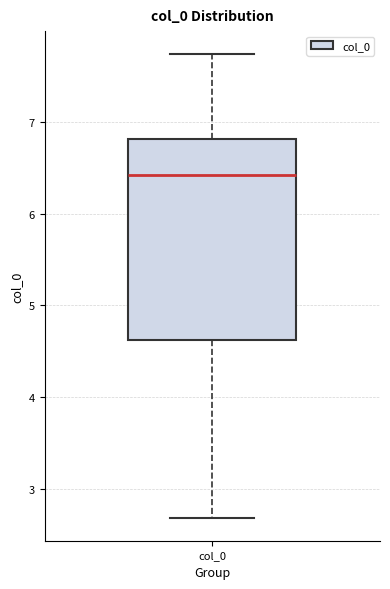

Transcribe this box plot: give where the median line is, the range the box spans, and where the two whiskers end, as read against the y-axis. The values are not printed on the chart, so give them approximately, as read against the axis.

median 6.4, box 4.6 to 6.8, whiskers 2.7 to 7.7